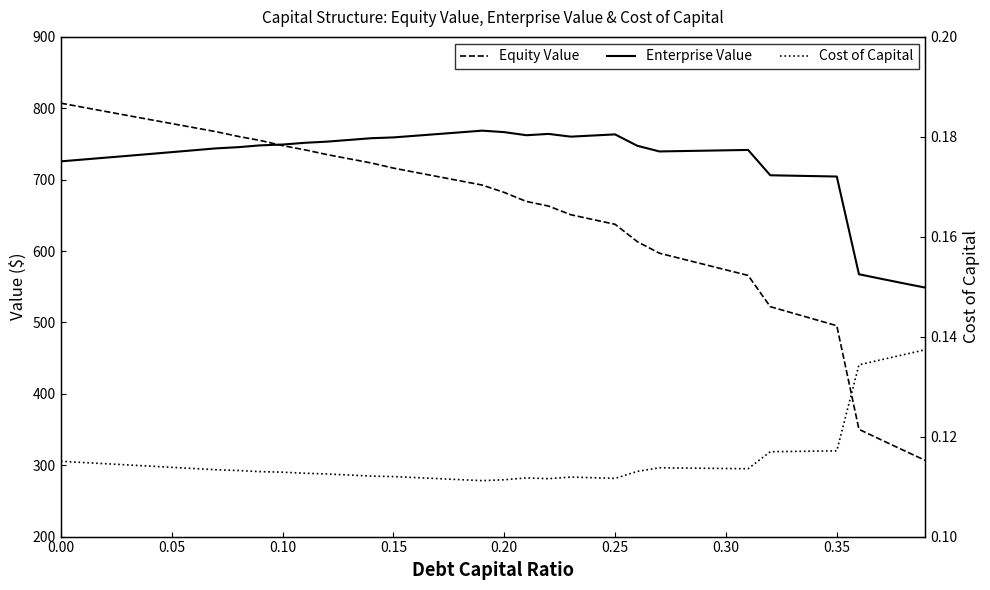

Is the value of Equity Value at 38 greater than the value of Cost of Capital at 0.40?

Yes